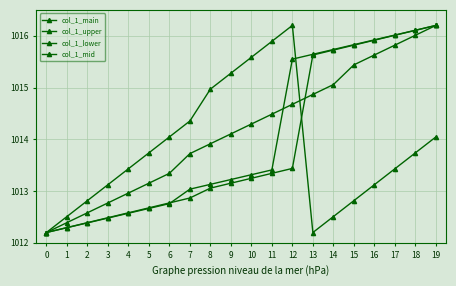

Count the number of categories in the chart.

20